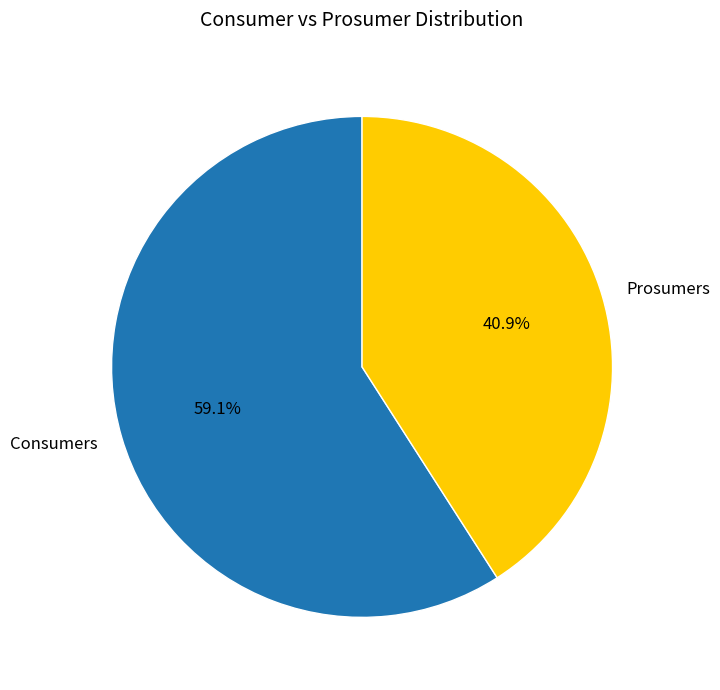

How much of the chart is everything except Consumers?

40.9%